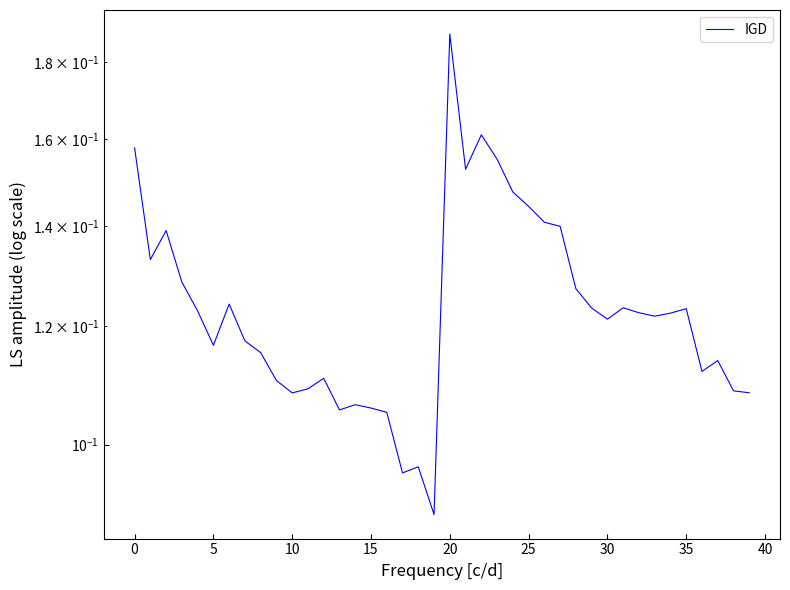

What is the average value?

0.1